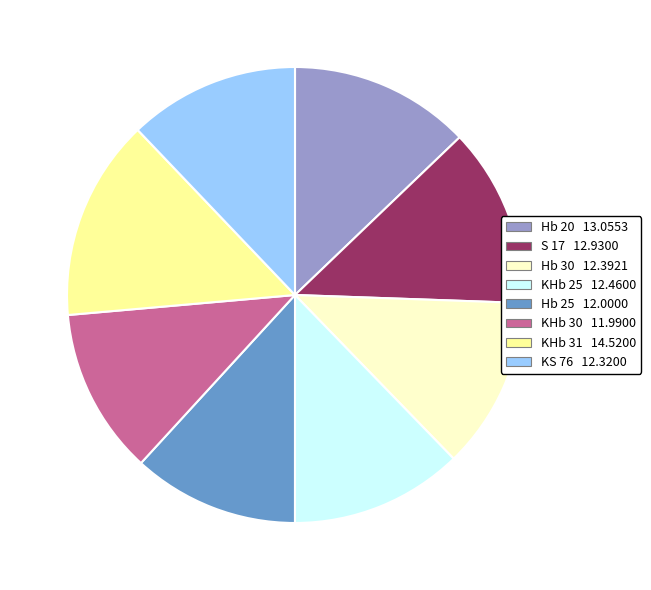

Count the number of slices in the pie.

8